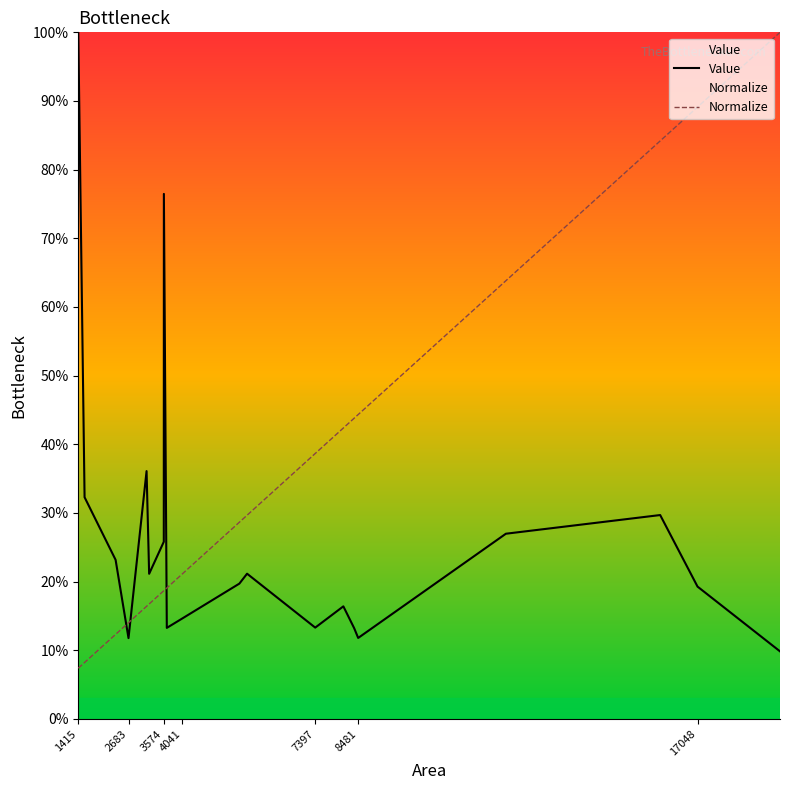

After their last crossing, which series has the higher values: Normalize or Value?

Normalize